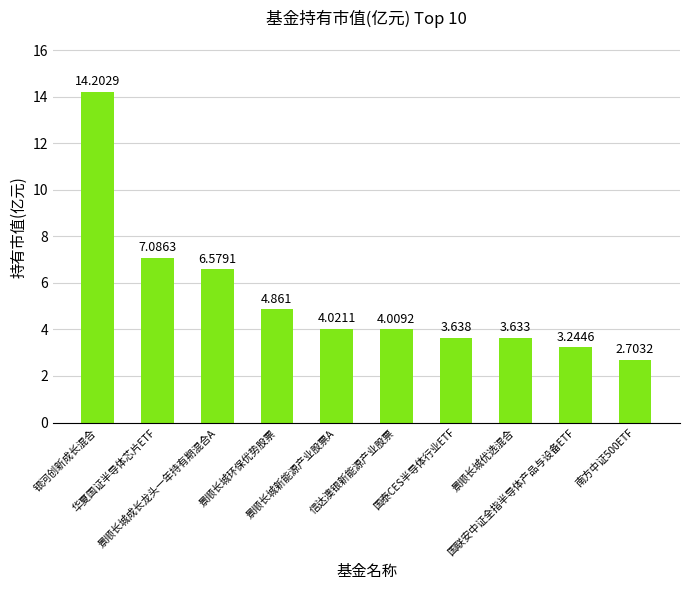

Are the bars horizontal?

No